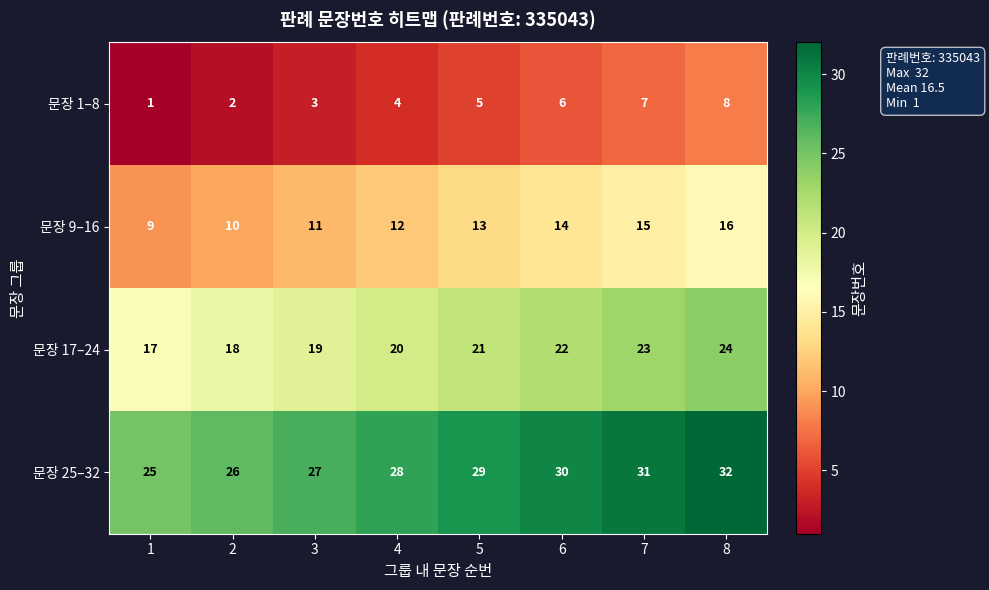

What is the sum of the 문장 25–32 values at 8 and 1?

57